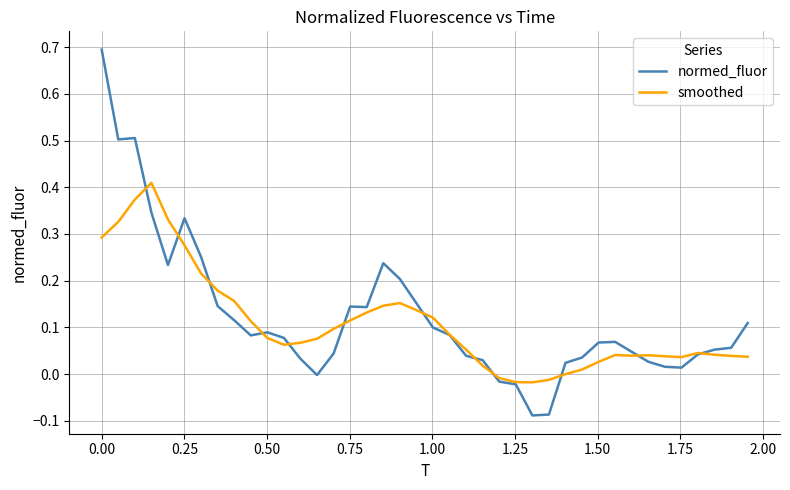

Which series has the largest range (max minus min)?

normed_fluor